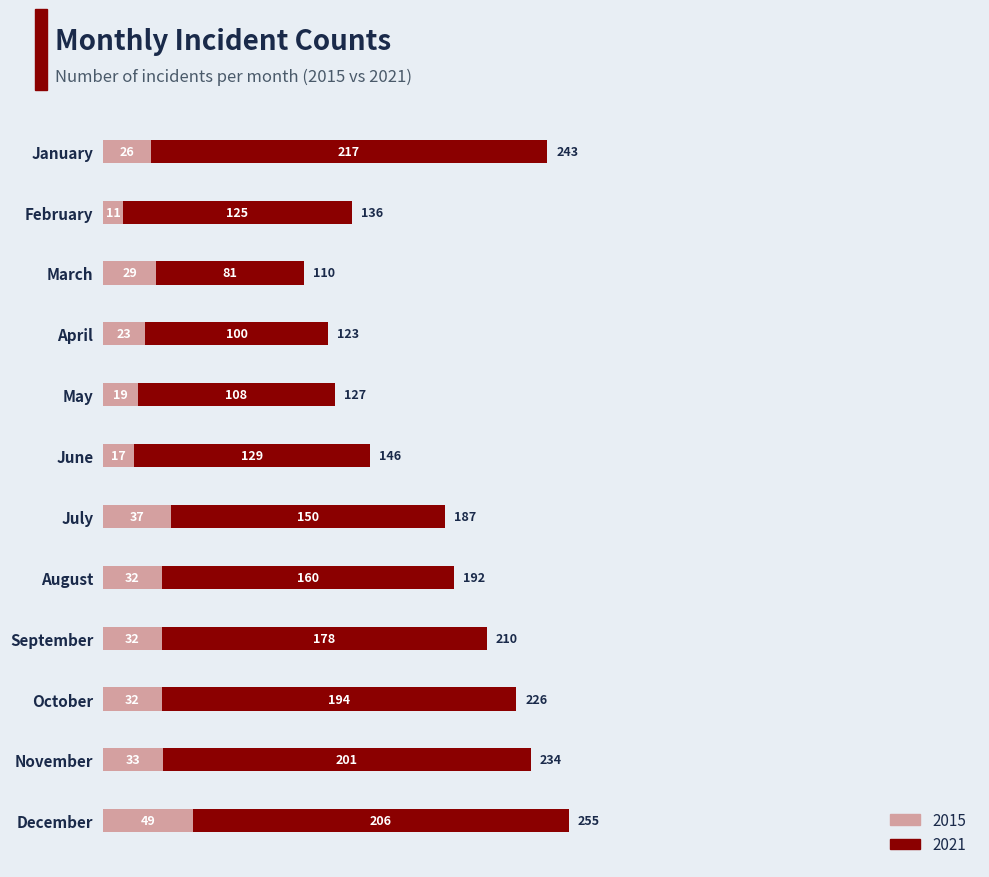

What is the total value across all series at January?

243